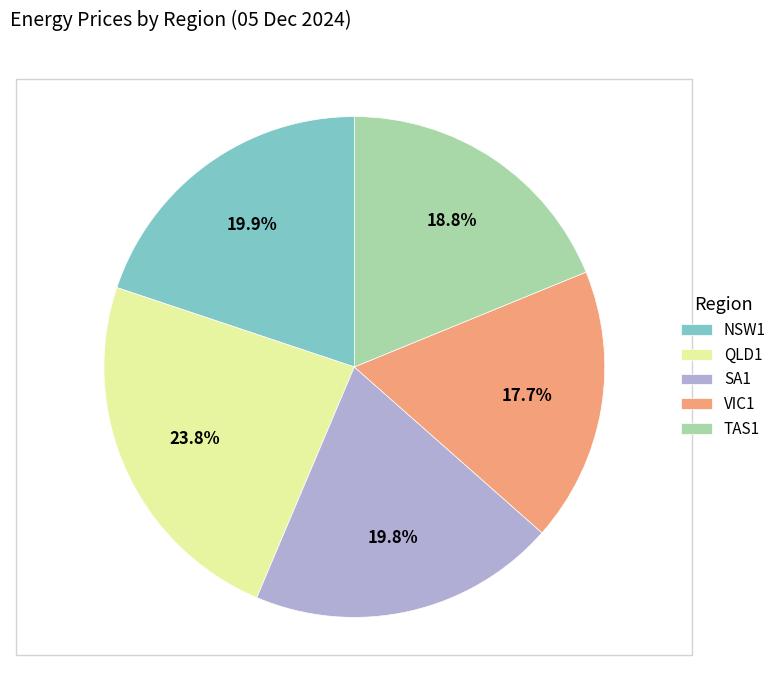

Approximately how many times larger is the value at NSW1 compared to VIC1?

1.1